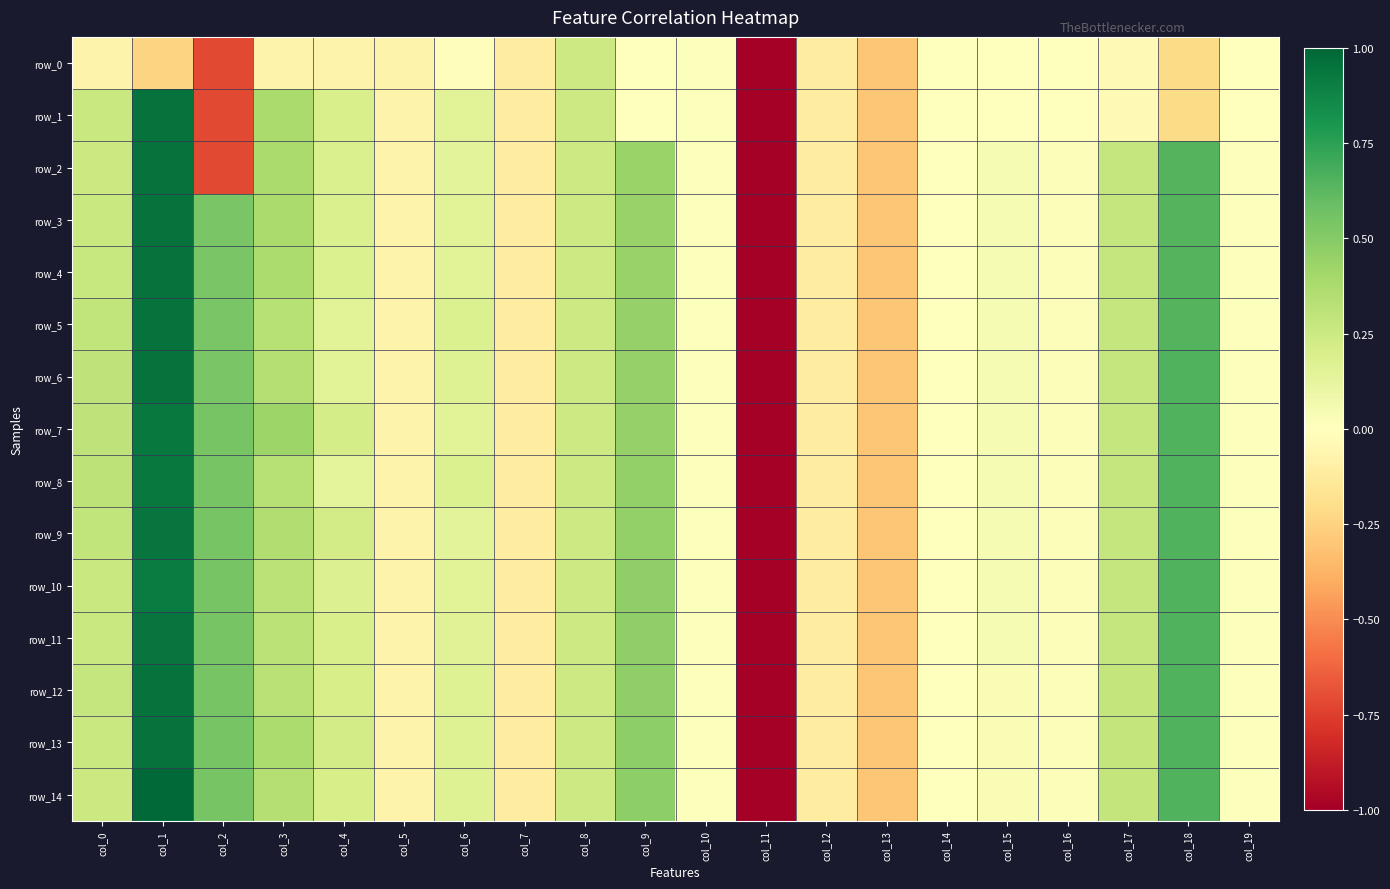

Reading left to right, transcribe all the data shown in this chart.

row_0: col_0=-0.1	col_1=-0.2	col_2=-0.7	col_3=-0.1	col_4=-0.1	col_5=-0.1	col_6=-0.0	col_7=-0.1	col_8=0.2	col_9=0.0	col_10=0.0	col_11=-1.0	col_12=-0.1	col_13=-0.3	col_14=-0.0	col_15=-0.0	col_16=-0.0	col_17=-0.0	col_18=-0.2	col_19=-0.0
row_1: col_0=0.3	col_1=1.0	col_2=-0.7	col_3=0.4	col_4=0.2	col_5=-0.1	col_6=0.2	col_7=-0.1	col_8=0.2	col_9=0.0	col_10=0.0	col_11=-1.0	col_12=-0.1	col_13=-0.3	col_14=-0.0	col_15=-0.0	col_16=-0.0	col_17=-0.0	col_18=-0.2	col_19=-0.0
row_2: col_0=0.3	col_1=1.0	col_2=-0.7	col_3=0.4	col_4=0.2	col_5=-0.1	col_6=0.1	col_7=-0.1	col_8=0.2	col_9=0.4	col_10=0.0	col_11=-1.0	col_12=-0.1	col_13=-0.3	col_14=0.0	col_15=0.0	col_16=0.0	col_17=0.3	col_18=0.6	col_19=0.0
row_3: col_0=0.3	col_1=1.0	col_2=0.5	col_3=0.4	col_4=0.2	col_5=-0.1	col_6=0.2	col_7=-0.1	col_8=0.2	col_9=0.4	col_10=0.0	col_11=-1.0	col_12=-0.1	col_13=-0.3	col_14=0.0	col_15=0.0	col_16=0.0	col_17=0.3	col_18=0.6	col_19=0.0
row_4: col_0=0.3	col_1=1.0	col_2=0.5	col_3=0.4	col_4=0.2	col_5=-0.1	col_6=0.2	col_7=-0.1	col_8=0.2	col_9=0.4	col_10=0.0	col_11=-1.0	col_12=-0.1	col_13=-0.3	col_14=0.0	col_15=0.0	col_16=0.0	col_17=0.3	col_18=0.6	col_19=0.0
row_5: col_0=0.3	col_1=1.0	col_2=0.5	col_3=0.3	col_4=0.2	col_5=-0.1	col_6=0.2	col_7=-0.1	col_8=0.2	col_9=0.4	col_10=0.0	col_11=-1.0	col_12=-0.1	col_13=-0.3	col_14=0.0	col_15=0.0	col_16=0.0	col_17=0.3	col_18=0.6	col_19=0.0
row_6: col_0=0.3	col_1=1.0	col_2=0.5	col_3=0.3	col_4=0.2	col_5=-0.1	col_6=0.2	col_7=-0.1	col_8=0.2	col_9=0.4	col_10=0.0	col_11=-1.0	col_12=-0.1	col_13=-0.3	col_14=0.0	col_15=0.0	col_16=0.0	col_17=0.3	col_18=0.6	col_19=0.0
row_7: col_0=0.3	col_1=0.9	col_2=0.5	col_3=0.4	col_4=0.2	col_5=-0.1	col_6=0.2	col_7=-0.1	col_8=0.2	col_9=0.5	col_10=0.0	col_11=-1.0	col_12=-0.1	col_13=-0.3	col_14=0.0	col_15=0.0	col_16=0.0	col_17=0.3	col_18=0.6	col_19=0.0
row_8: col_0=0.3	col_1=0.9	col_2=0.5	col_3=0.3	col_4=0.1	col_5=-0.1	col_6=0.2	col_7=-0.1	col_8=0.2	col_9=0.5	col_10=0.0	col_11=-1.0	col_12=-0.1	col_13=-0.3	col_14=0.0	col_15=0.0	col_16=0.0	col_17=0.3	col_18=0.6	col_19=0.0
row_9: col_0=0.3	col_1=0.9	col_2=0.5	col_3=0.4	col_4=0.2	col_5=-0.1	col_6=0.1	col_7=-0.1	col_8=0.2	col_9=0.5	col_10=0.0	col_11=-1.0	col_12=-0.1	col_13=-0.3	col_14=0.0	col_15=0.0	col_16=0.0	col_17=0.3	col_18=0.6	col_19=0.0
row_10: col_0=0.3	col_1=0.9	col_2=0.5	col_3=0.3	col_4=0.2	col_5=-0.1	col_6=0.2	col_7=-0.1	col_8=0.2	col_9=0.5	col_10=0.0	col_11=-1.0	col_12=-0.1	col_13=-0.3	col_14=0.0	col_15=0.0	col_16=0.0	col_17=0.3	col_18=0.6	col_19=0.0
row_11: col_0=0.3	col_1=0.9	col_2=0.5	col_3=0.3	col_4=0.2	col_5=-0.1	col_6=0.2	col_7=-0.1	col_8=0.2	col_9=0.5	col_10=0.0	col_11=-1.0	col_12=-0.1	col_13=-0.3	col_14=0.0	col_15=0.0	col_16=0.0	col_17=0.3	col_18=0.7	col_19=0.0
row_12: col_0=0.3	col_1=1.0	col_2=0.5	col_3=0.3	col_4=0.2	col_5=-0.1	col_6=0.2	col_7=-0.1	col_8=0.2	col_9=0.5	col_10=0.0	col_11=-1.0	col_12=-0.1	col_13=-0.3	col_14=0.0	col_15=0.0	col_16=0.0	col_17=0.3	col_18=0.7	col_19=0.0
row_13: col_0=0.3	col_1=1.0	col_2=0.5	col_3=0.4	col_4=0.2	col_5=-0.1	col_6=0.2	col_7=-0.1	col_8=0.2	col_9=0.5	col_10=0.0	col_11=-1.0	col_12=-0.1	col_13=-0.3	col_14=0.0	col_15=0.0	col_16=0.0	col_17=0.3	col_18=0.7	col_19=0.0
row_14: col_0=0.3	col_1=1.0	col_2=0.5	col_3=0.3	col_4=0.2	col_5=-0.1	col_6=0.2	col_7=-0.1	col_8=0.2	col_9=0.5	col_10=0.0	col_11=-1.0	col_12=-0.1	col_13=-0.3	col_14=0.0	col_15=0.0	col_16=0.0	col_17=0.3	col_18=0.7	col_19=0.0